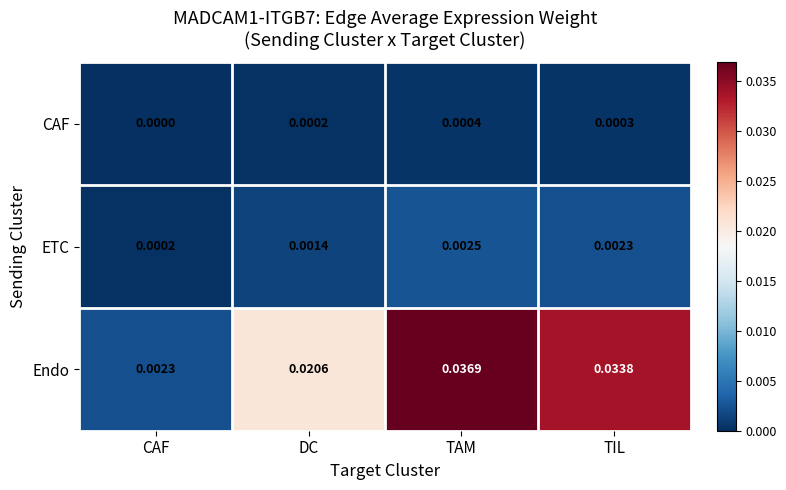

Rank the series at DC from highest to lowest value.

Endo, ETC, CAF